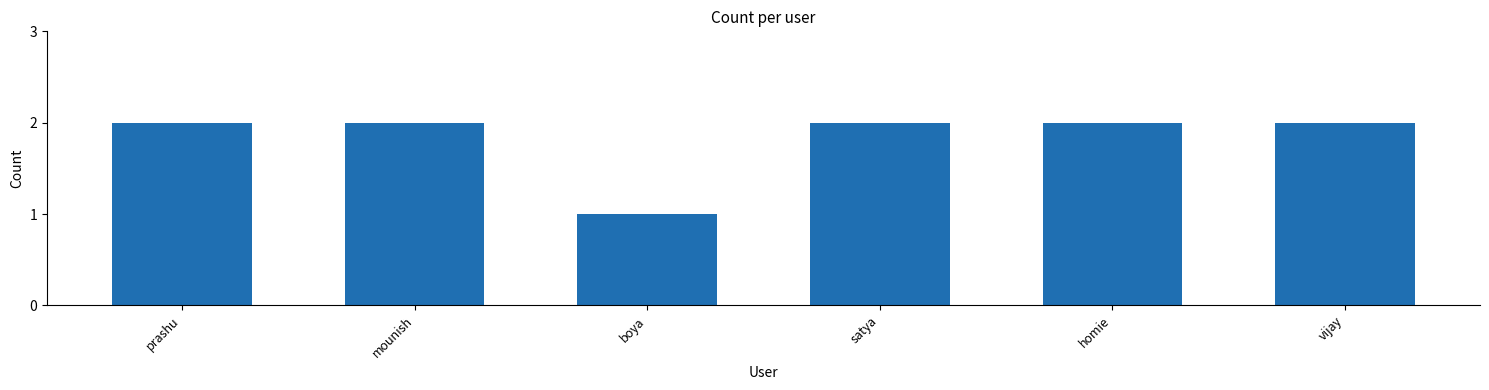

Is it true that the value at homie is 2?

True